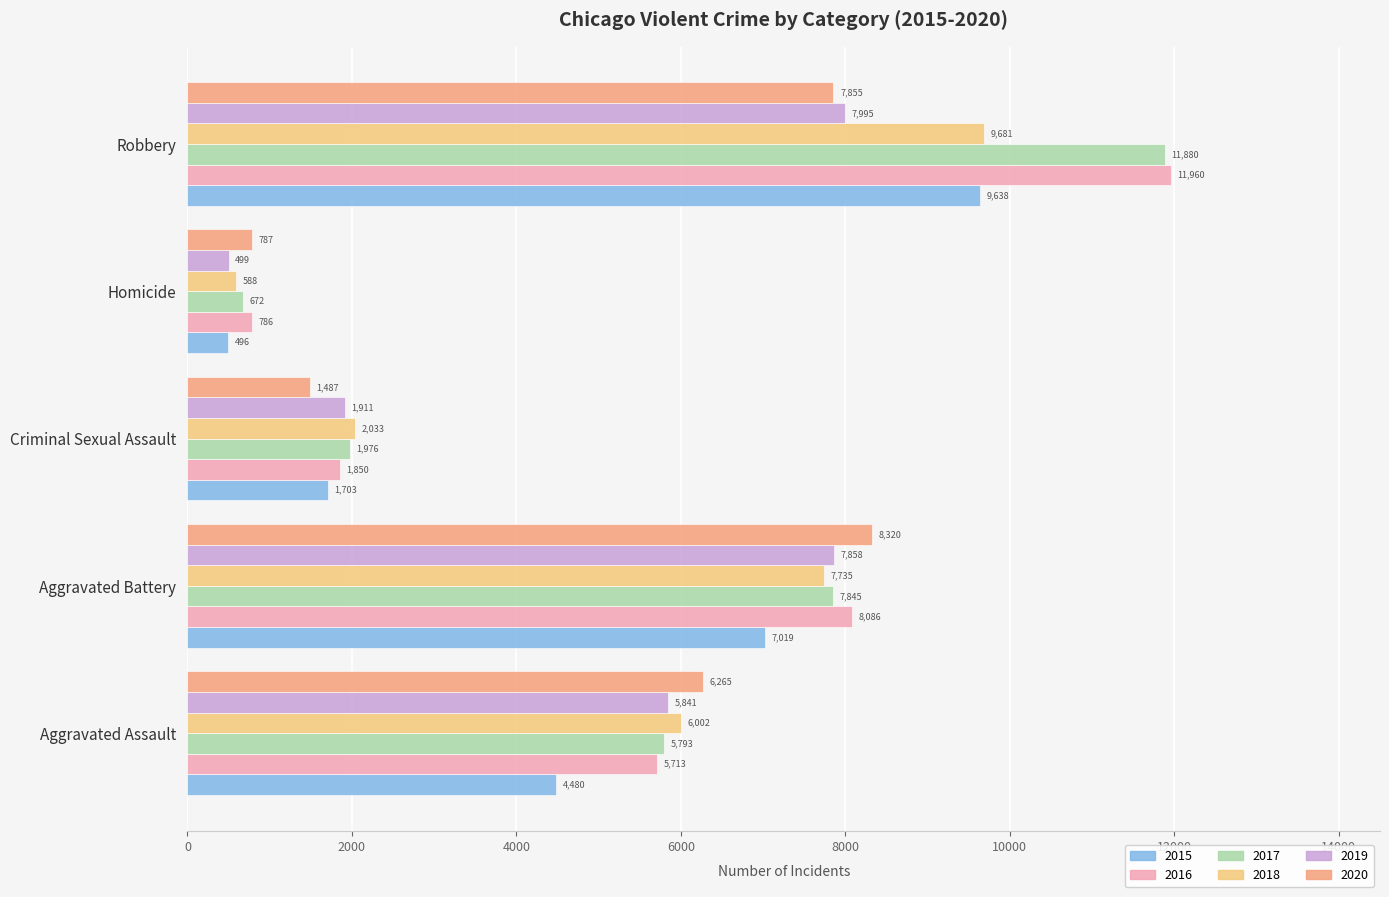

At how many categories does at least one series exceed 7894?

2